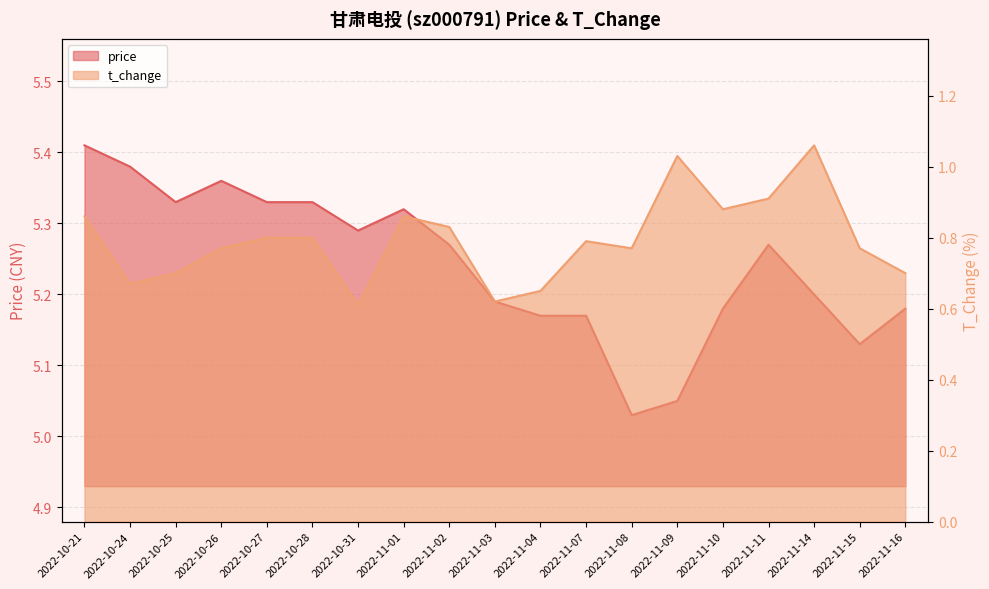

What is the label of the 13th point from the right?

2022-10-31